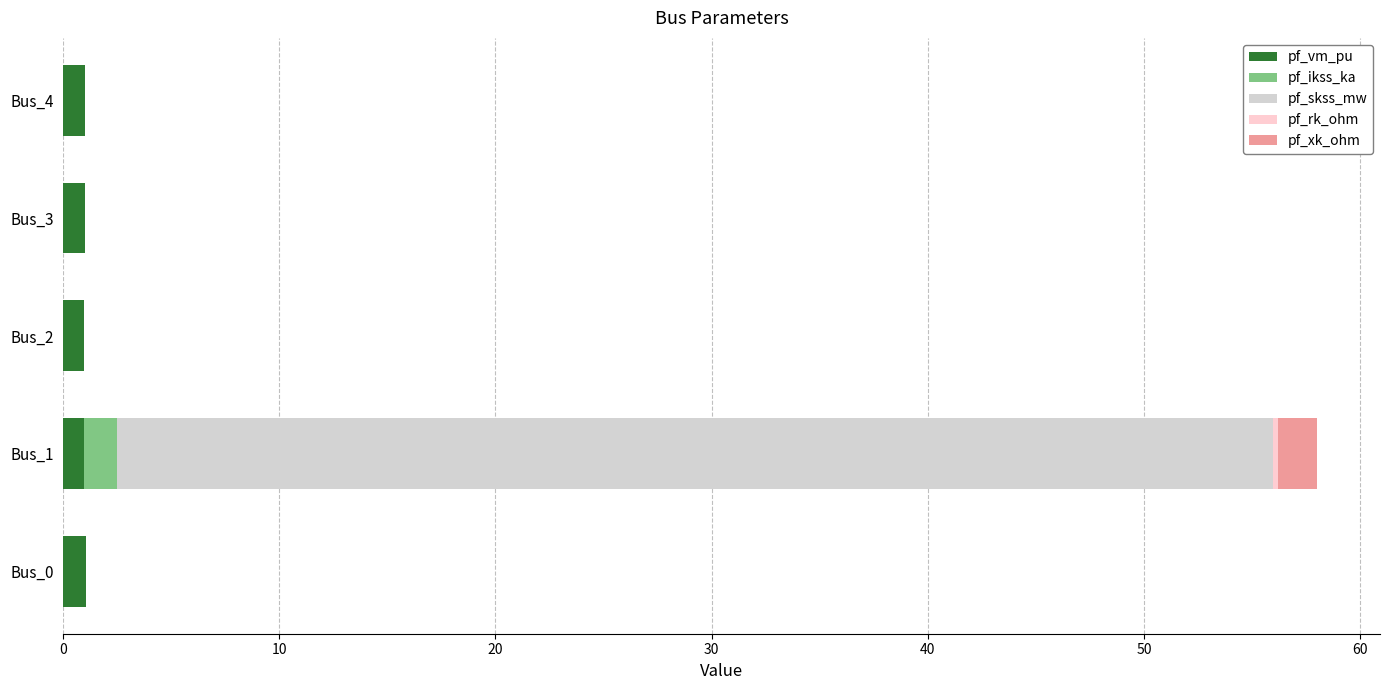

What is the sum of all pf_vm_pu values?

5.0